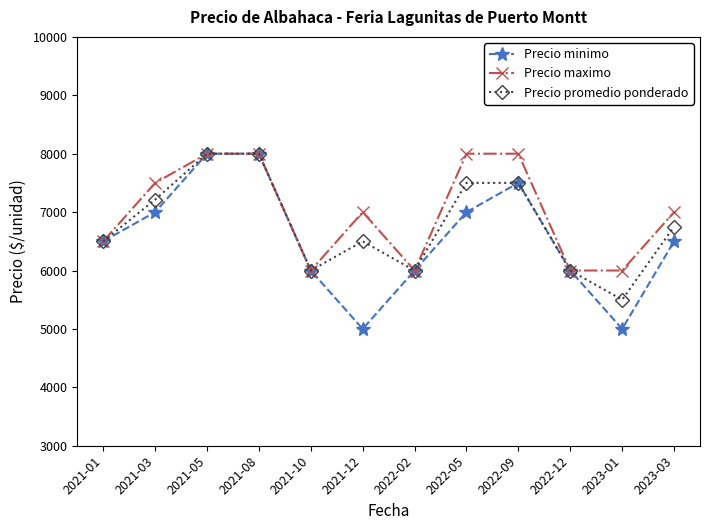

What is the spread (max minus min) of values at 2023-03?

500